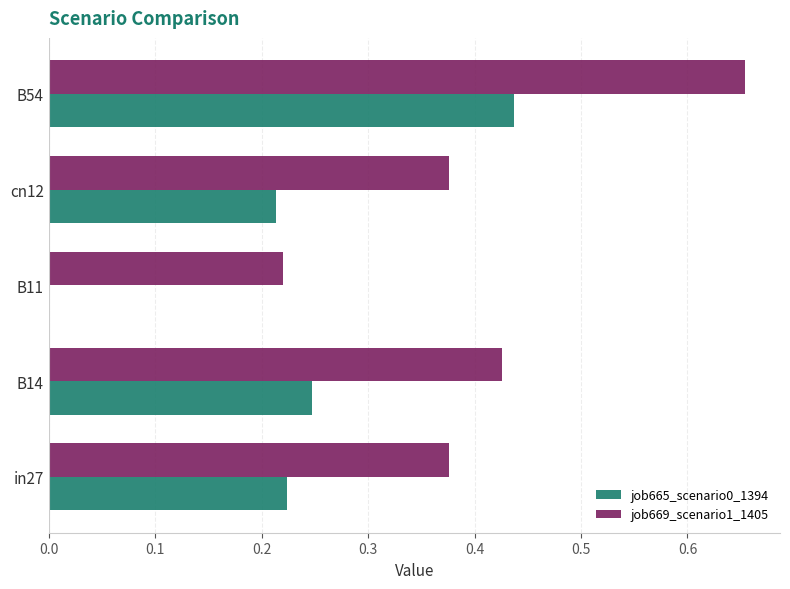

Which category has the highest value in the job665_scenario0_1394 series?

B54